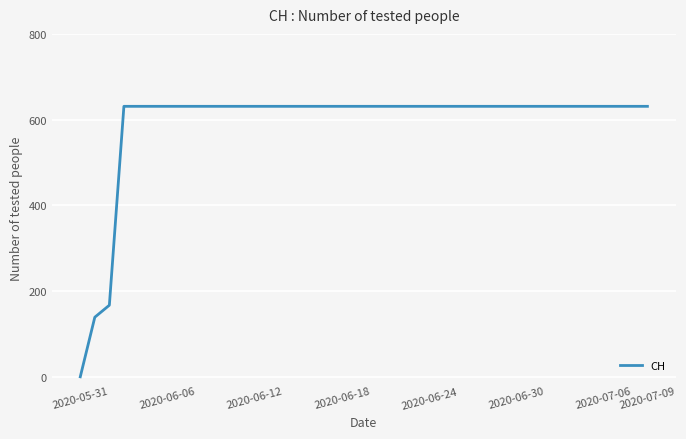

What is the difference between the maximum and minimum values?

631